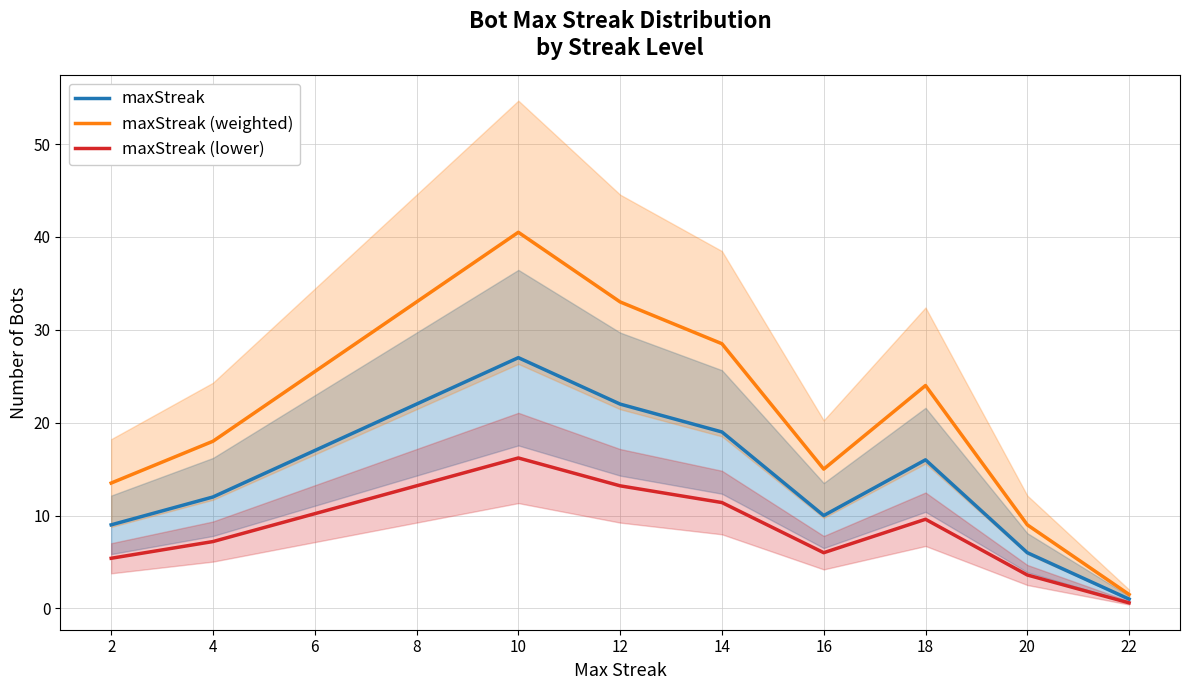

What is the sum of all maxStreak values?

161.0